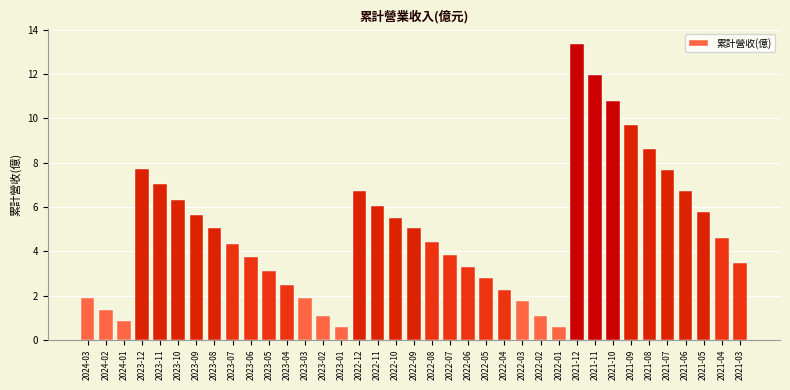

What position from the left is 2023-01?

15